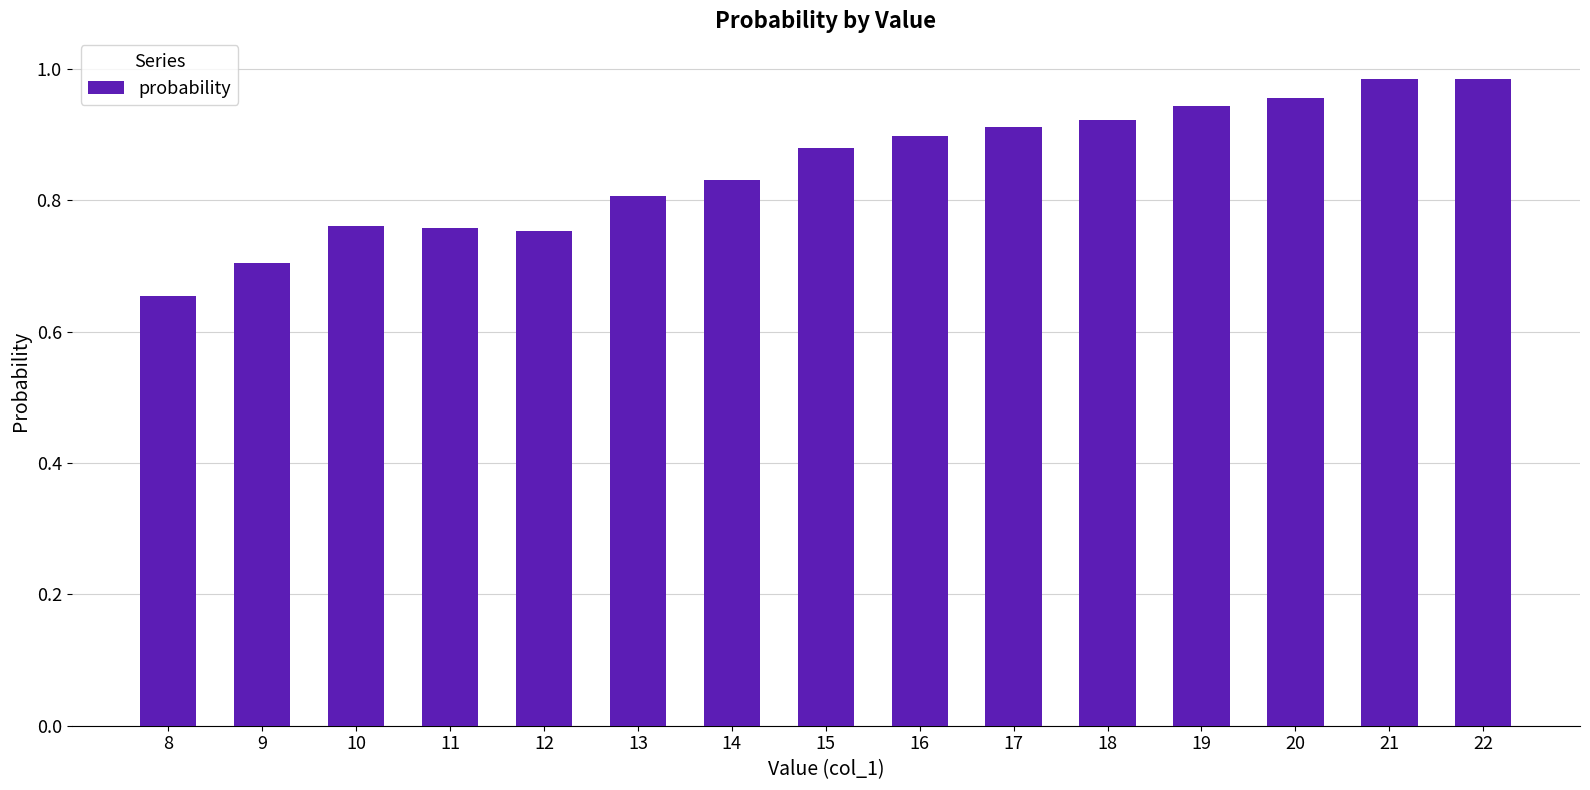

What is the difference between the second highest and minimum values?

0.3